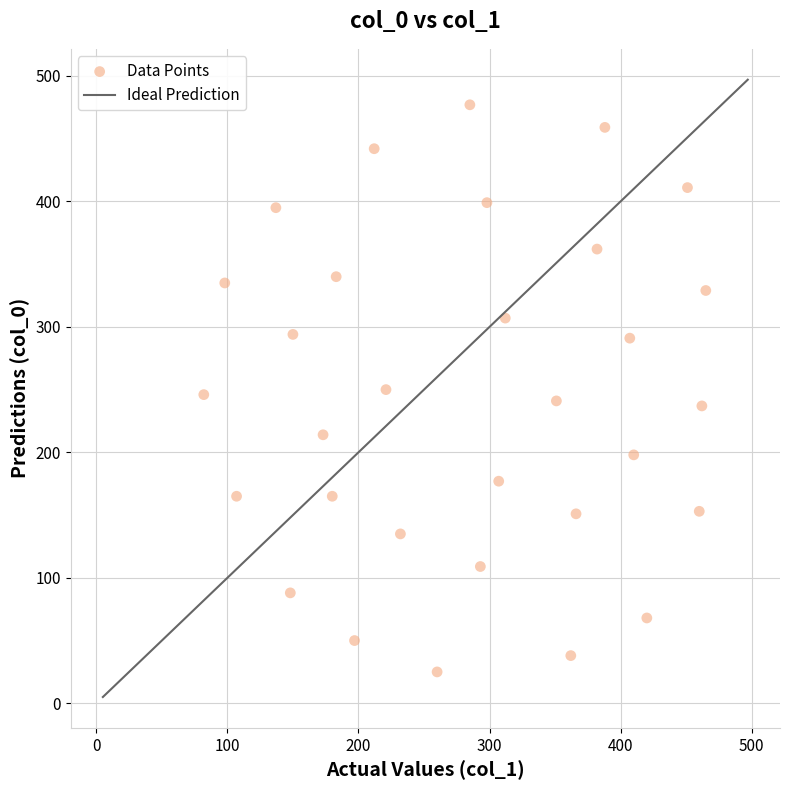

What is the range of X values (max minus min)?

383